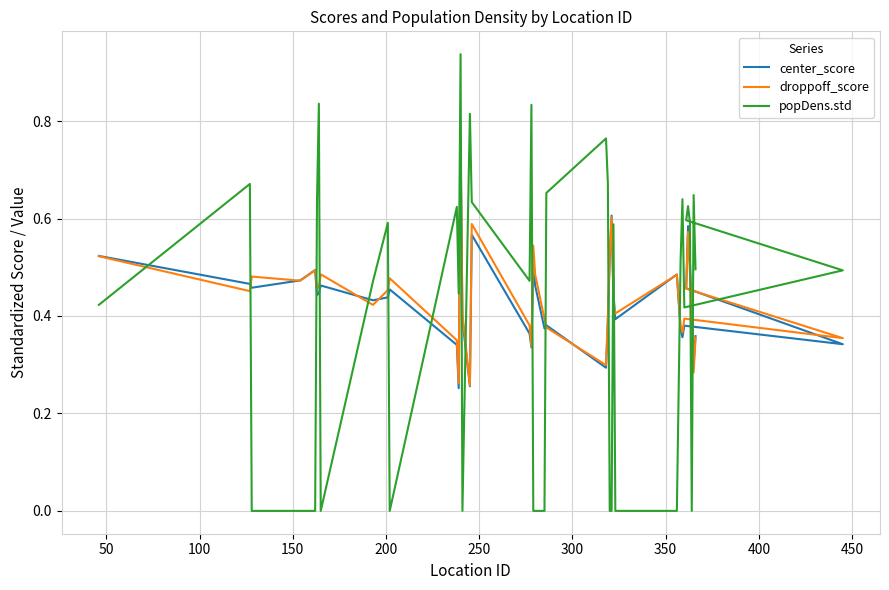

How many interior local peaks does the popDens.std series have?

12